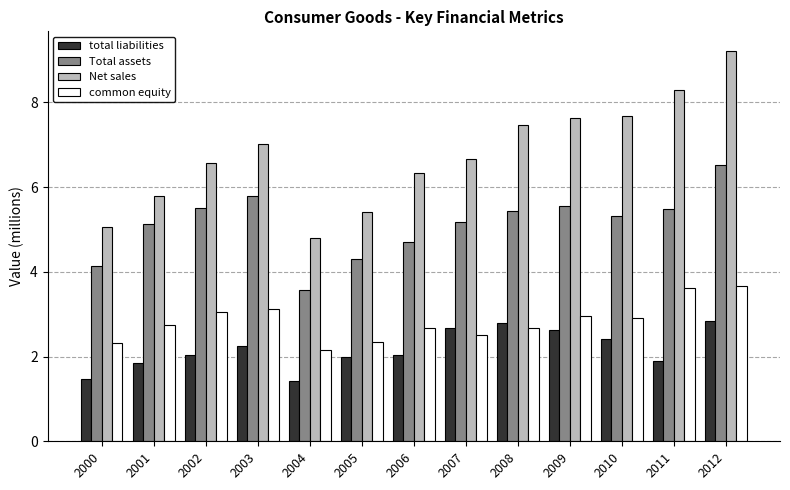

How many distinct data groups are displayed?

4